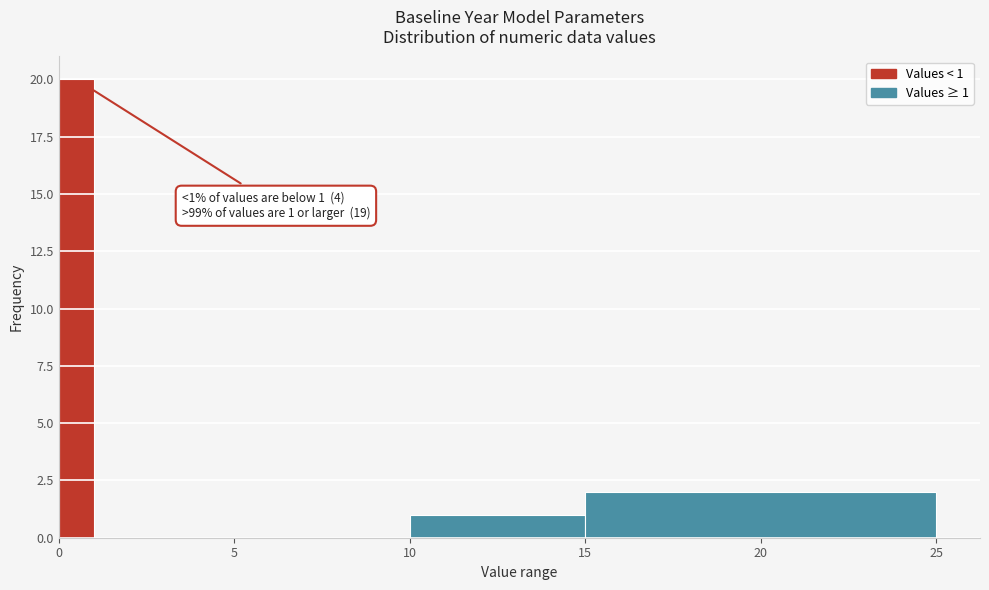

Around what value on the x-axis is the tallest bar? Give the approximate position of its centre, as read against the axis.

0.5